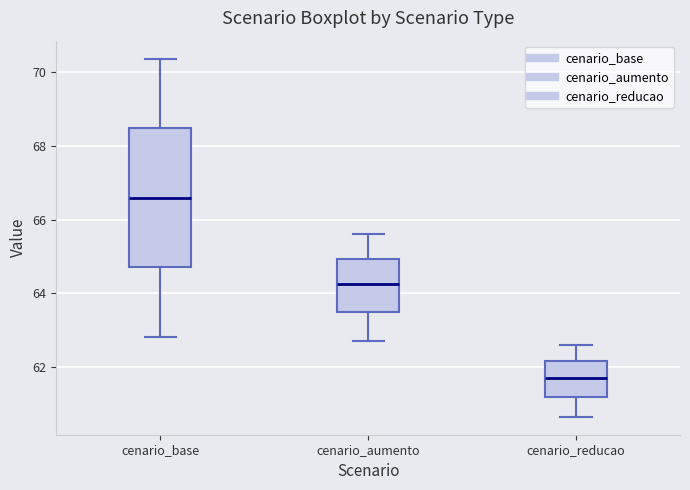

Which box's median line is the highest?

cenario_base